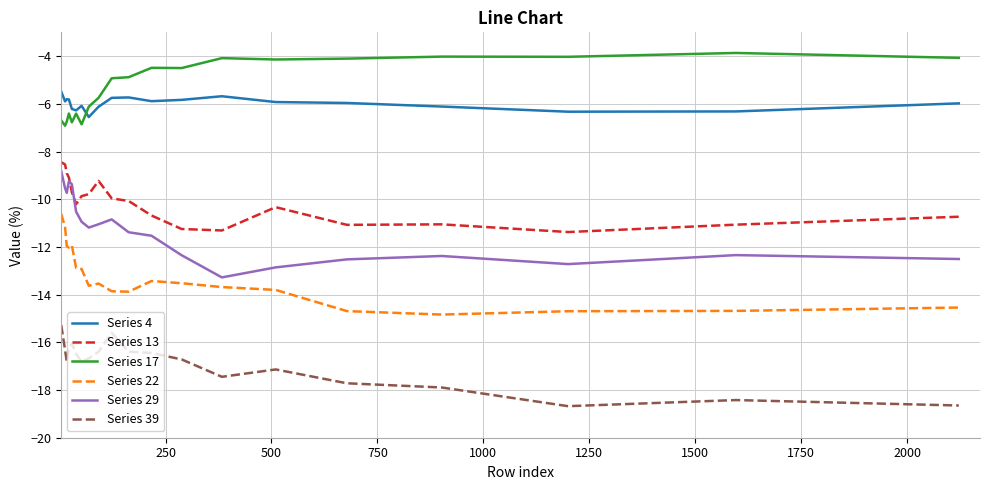

True or false: Series 22 and Series 13 intersect in this chart.

False